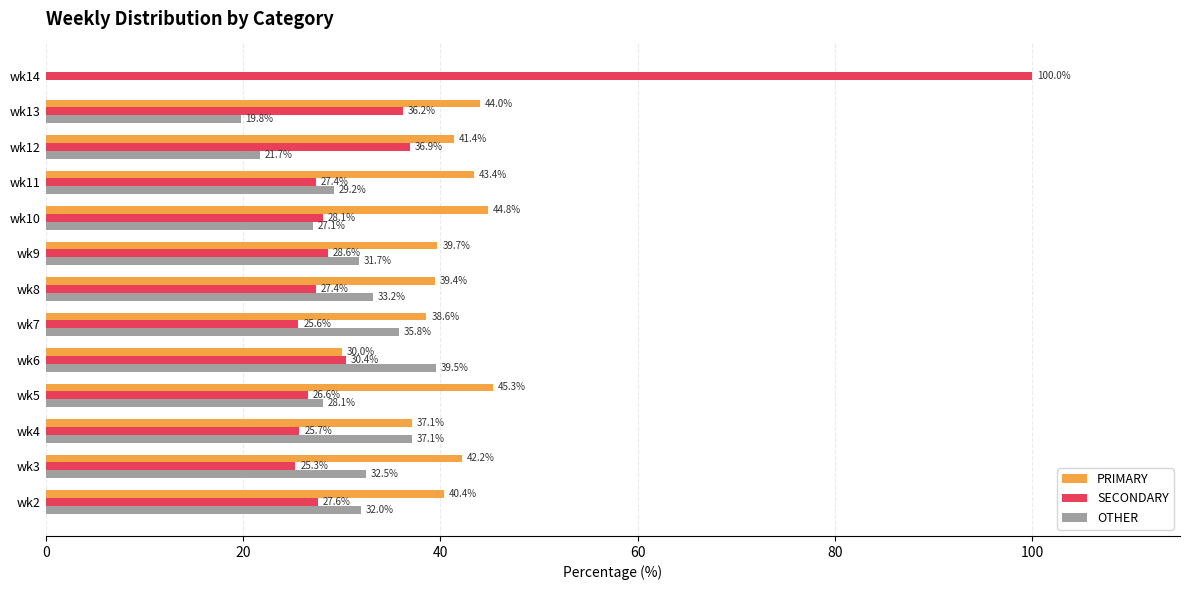

What is the sum of the SECONDARY values at wk3 and wk13?

61.5